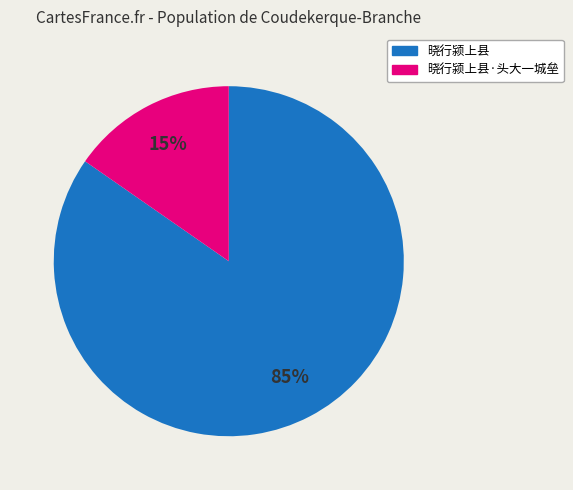

Is 晓行颍上县 the majority of the pie?

Yes